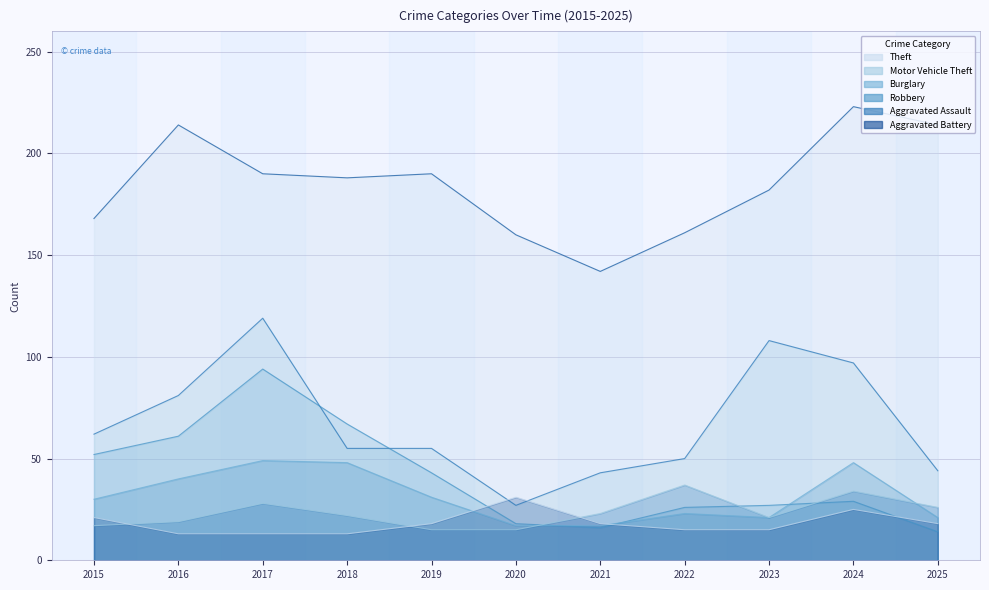

What is the value of the Aggravated Battery point at the 8th from the left?

15